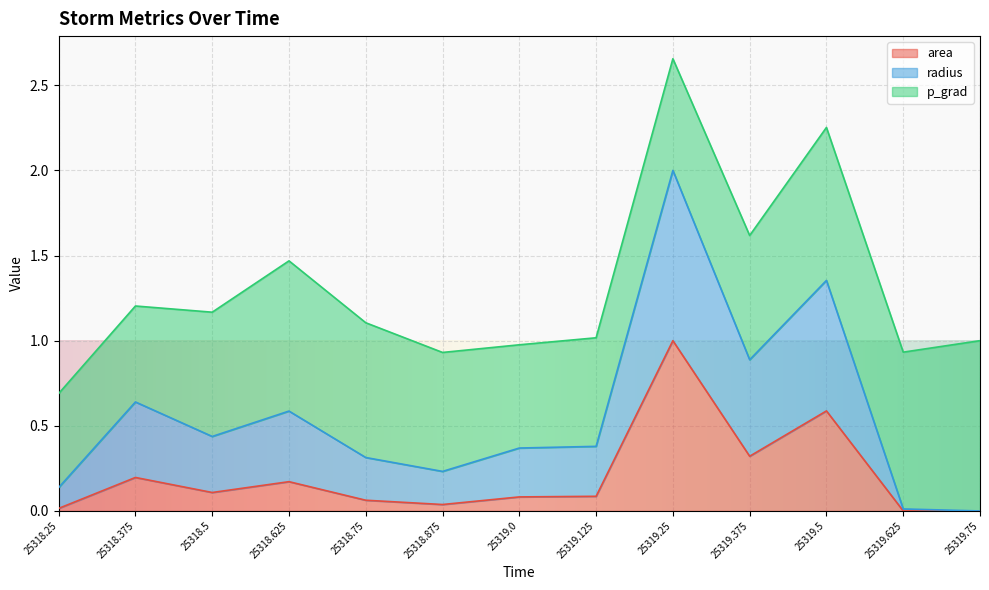

What is the difference between the area values at 25319.25 and 25319.75?

1.0